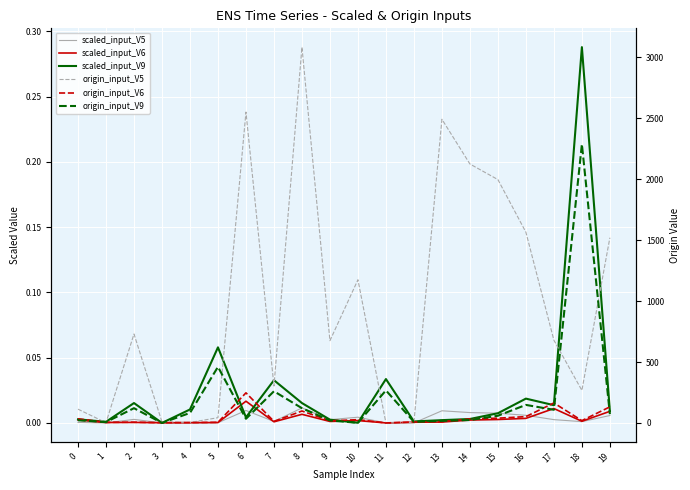

Reading left to right, transcribe all the data shown in this chart.

scaled_input_V5: 0=0.0	1=0.0	2=0.0	3=0.0	4=0.0	5=0.0	6=0.0	7=0.0	8=0.0	9=0.0	10=0.0	11=0.0	12=0.0	13=0.0	14=0.0	15=0.0	16=0.0	17=0.0	18=0.0	19=0.0
scaled_input_V6: 0=0.0	1=0.0	2=0.0	3=0.0	4=0.0	5=0.0	6=0.0	7=0.0	8=0.0	9=0.0	10=0.0	11=0.0	12=0.0	13=0.0	14=0.0	15=0.0	16=0.0	17=0.0	18=0.0	19=0.0
scaled_input_V9: 0=0.0	1=0.0	2=0.0	3=0.0	4=0.0	5=0.1	6=0.0	7=0.0	8=0.0	9=0.0	10=0.0	11=0.0	12=0.0	13=0.0	14=0.0	15=0.0	16=0.0	17=0.0	18=0.3	19=0.0
origin_input_V5: 0=113.0	1=2.0	2=730.0	3=8.0	4=4.0	5=43.0	6=2551.0	7=303.0	8=3084.0	9=675.0	10=1175.0	11=0.0	12=5.0	13=2492.0	14=2125.0	15=1997.0	16=1565.0	17=679.0	18=267.0	19=1520.0
origin_input_V6: 0=34.0	1=5.0	2=6.0	3=2.0	4=3.0	5=5.0	6=247.0	7=13.0	8=98.0	9=17.0	10=27.0	11=0.0	12=8.0	13=10.0	14=33.0	15=39.0	16=52.0	17=164.0	18=19.0	19=132.0
origin_input_V9: 0=22.0	1=7.0	2=121.0	3=0.0	4=82.0	5=460.0	6=34.0	7=260.0	8=121.0	9=20.0	10=1.0	11=267.0	12=9.0	13=17.0	14=24.0	15=59.0	16=148.0	17=108.0	18=2287.0	19=72.0